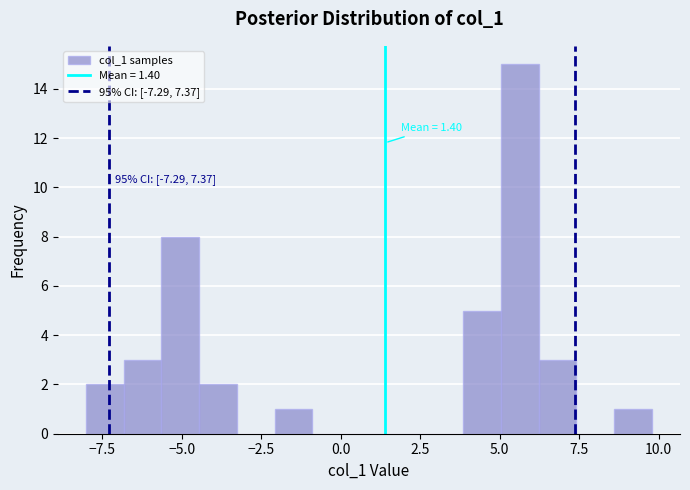

Read against the x-axis, roughly where is the centre of the tallest bar?

5.5